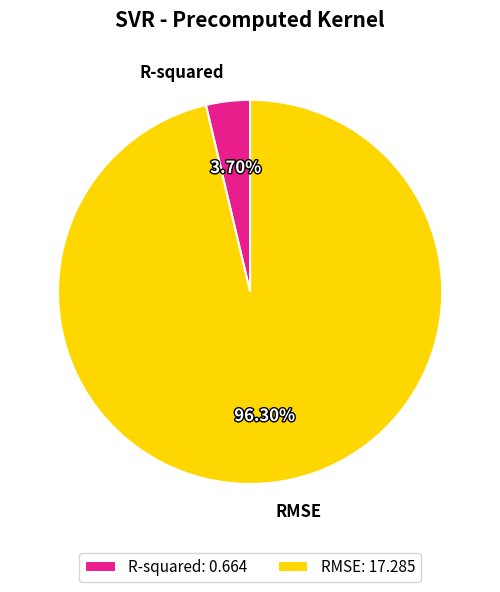

Which category has the biggest portion of the pie?

RMSE